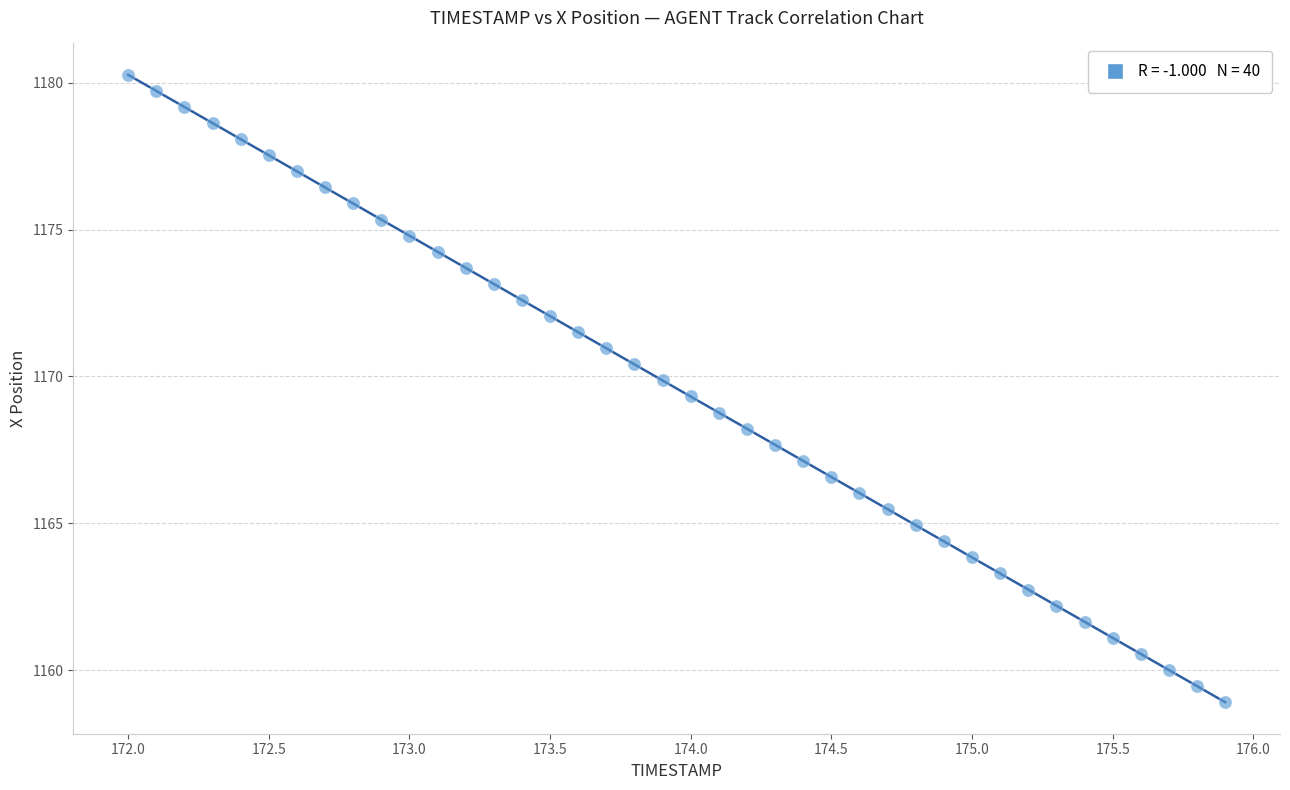

What is the range of X values (max minus min)?

3.9